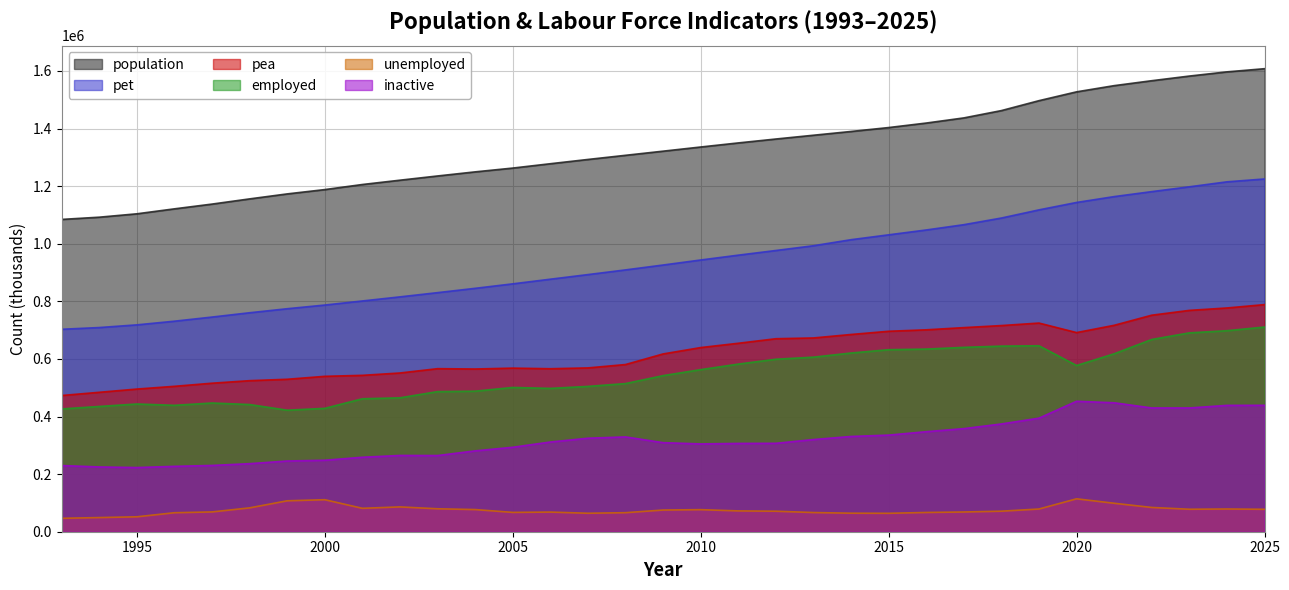

True or false: inactive has a value of 358036.9 at 2017.

True